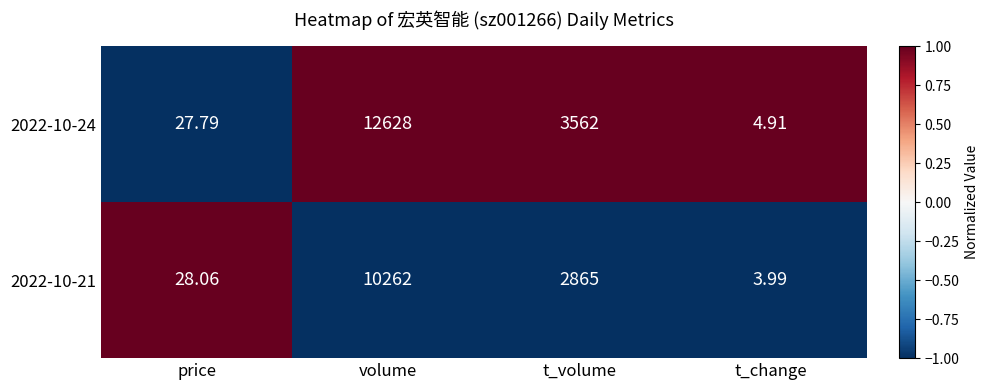

Which label corresponds to the largest value in the chart?

volume